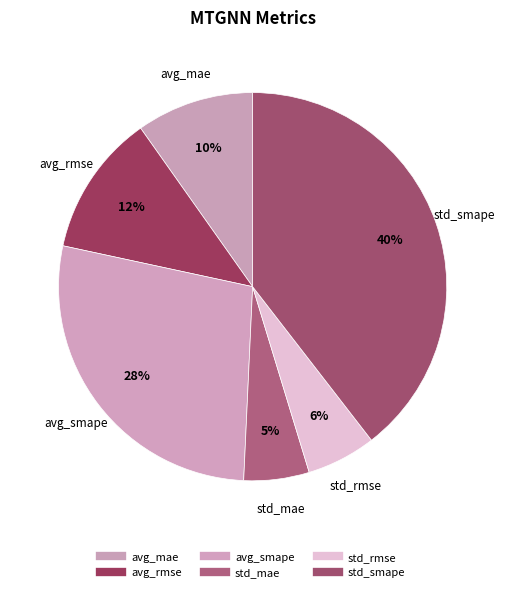

How many slices are in this pie chart?

6